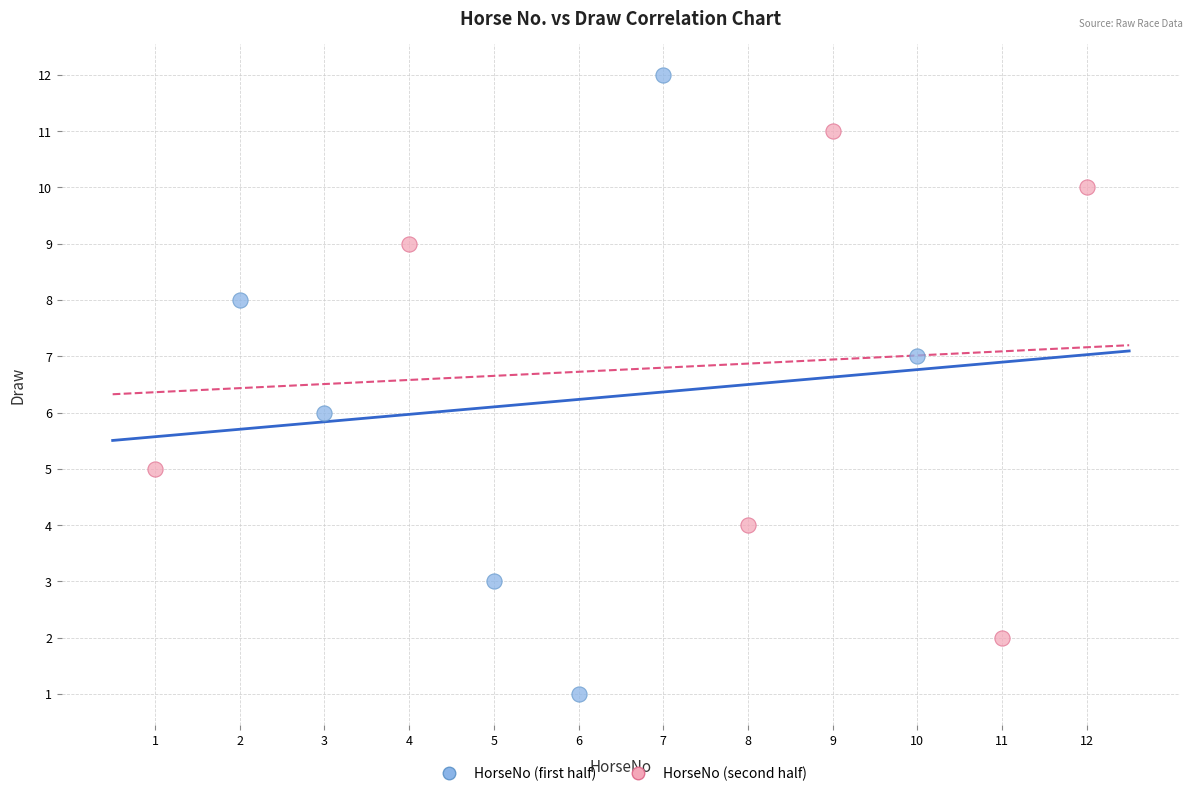

Which series contains the lowest Y value?

HorseNo (first half)